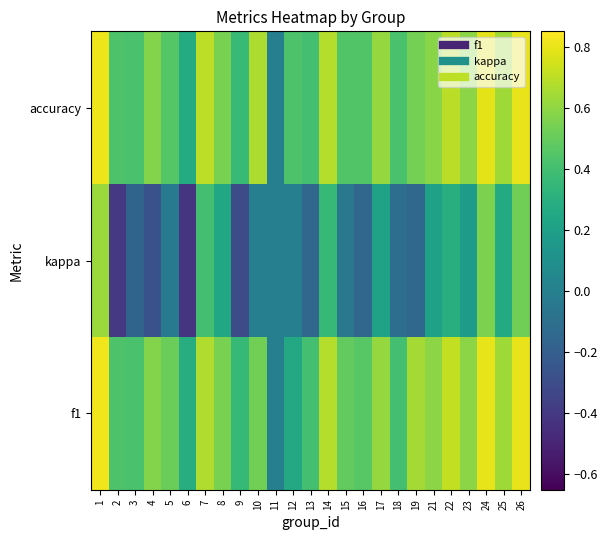

Which series has the largest total across all categories?

accuracy